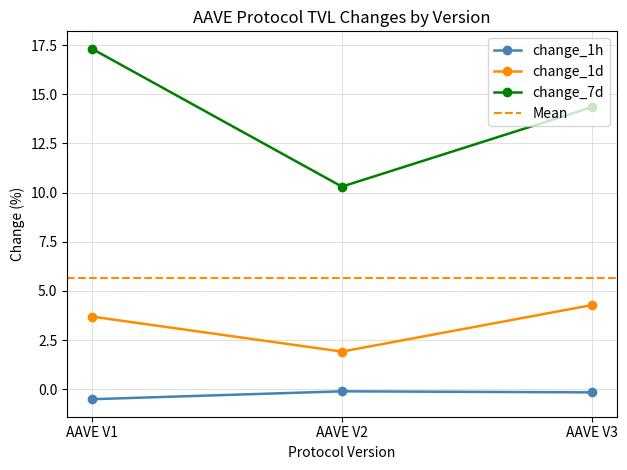

Which series changed the most between AAVE V2 and AAVE V3?

change_7d